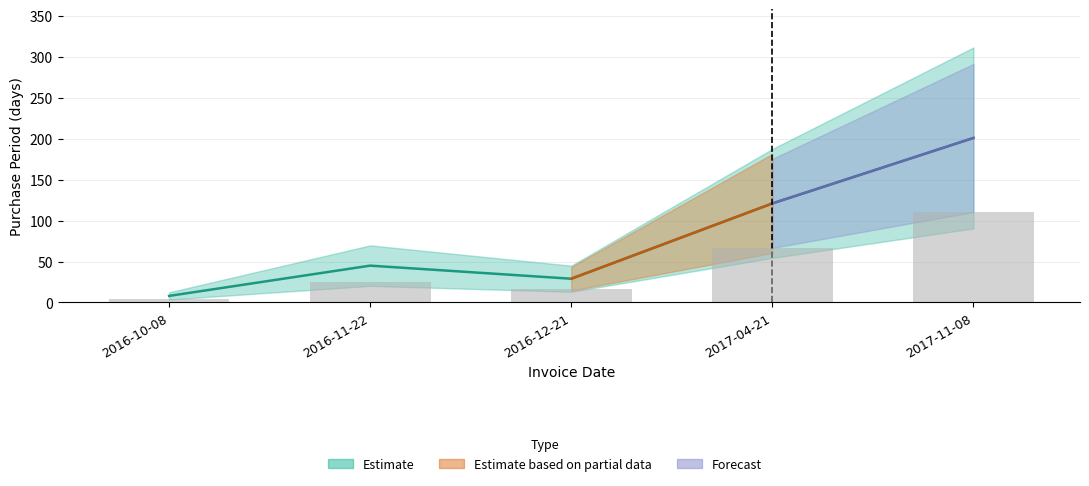

Which has a higher value, 2017-11-08 or 2016-11-22?

2017-11-08